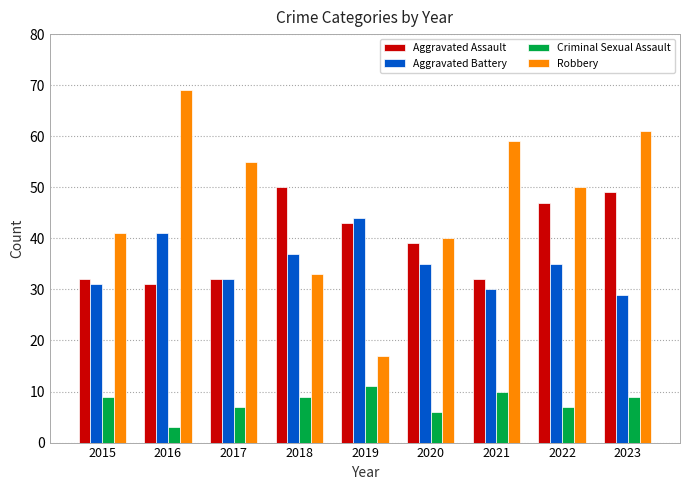

Is the value of Criminal Sexual Assault at 2018 greater than the value of Aggravated Assault at 2020?

No